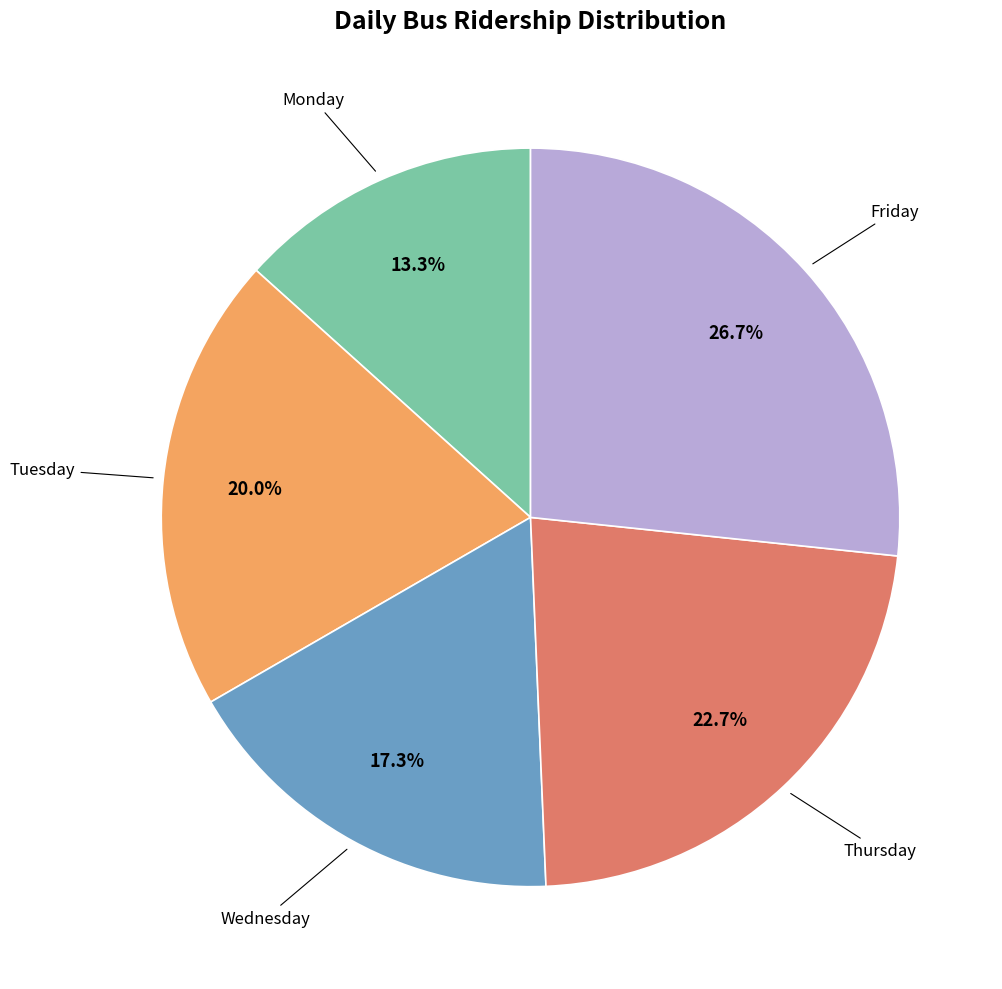

Is there a majority slice in this chart?

No